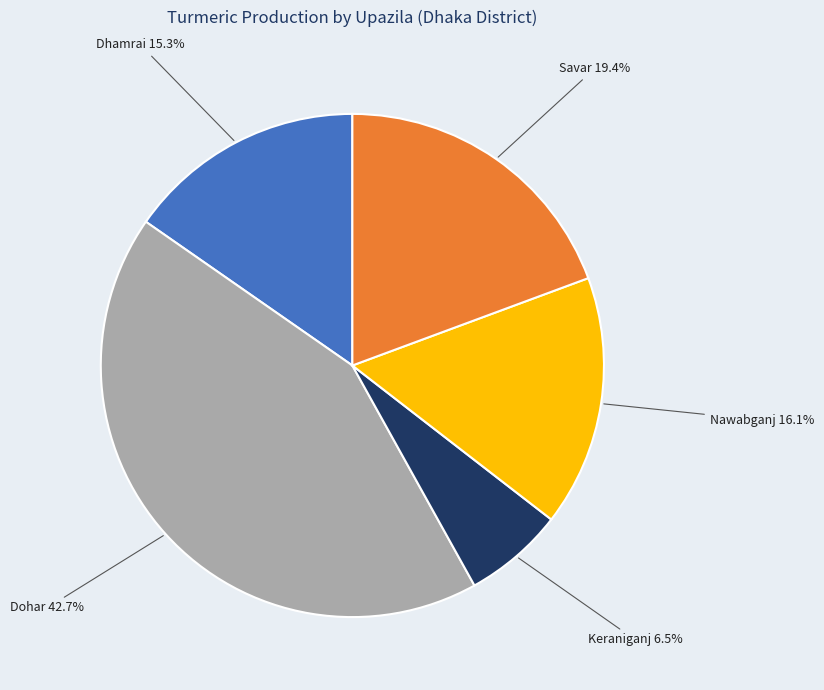

Does any single category account for the majority?

No